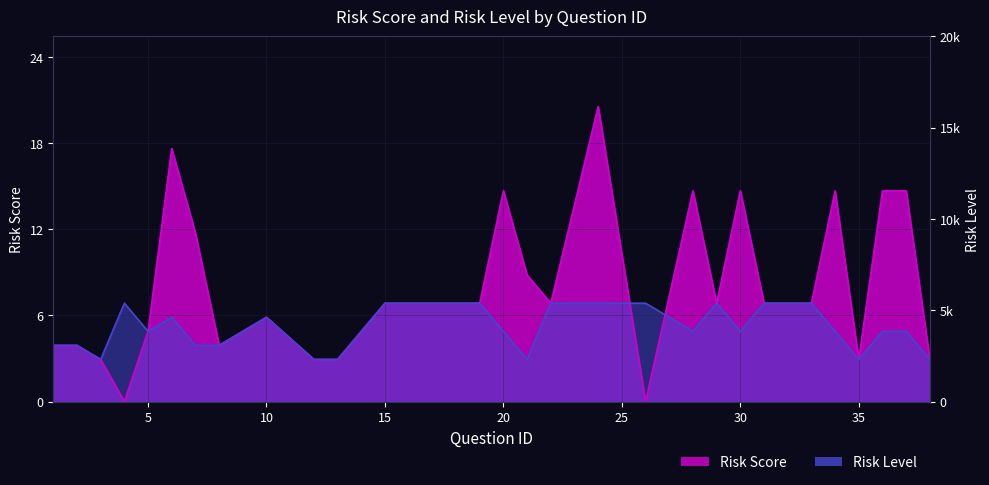

What is the value of the Risk Level point at the 11th from the left?

3